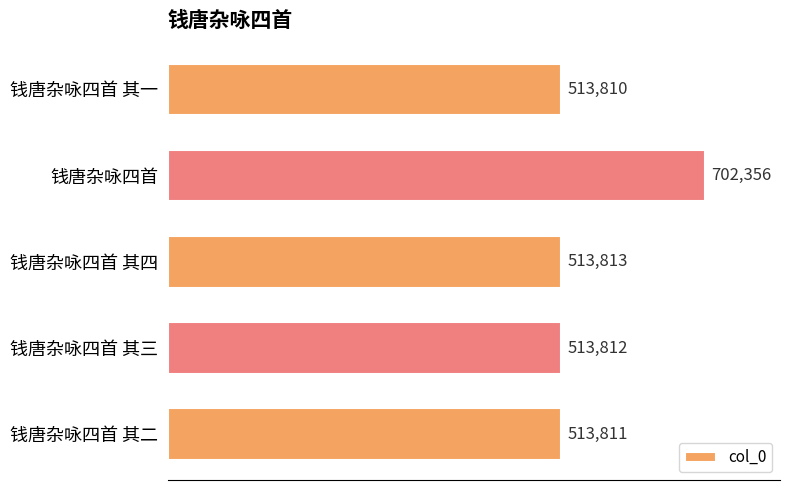

How many bars are there in total?

5